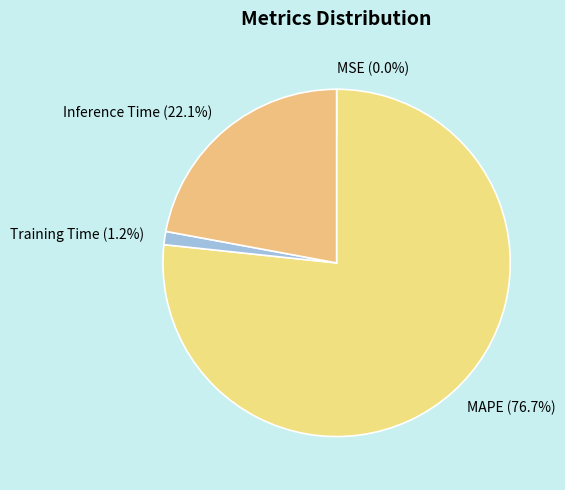

To the nearest percent, what is the difference between the MAPE and Inference Time slice percentages?

55%